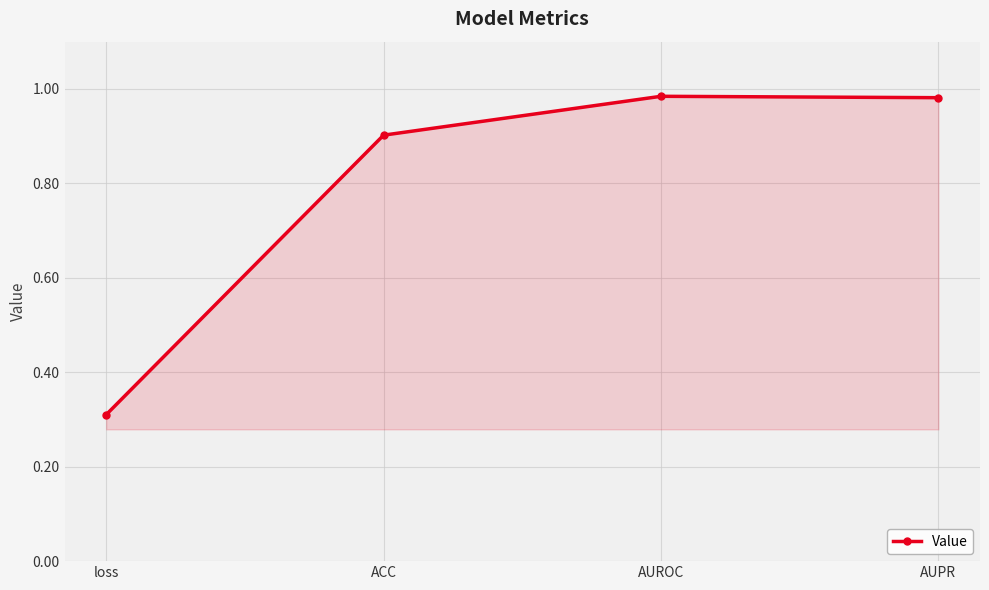

The chart shows a value of 0.3 at loss. True or false?

True